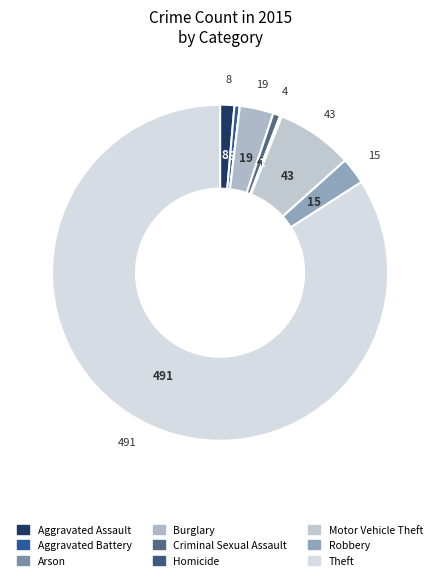

How many slices are in this pie chart?

9